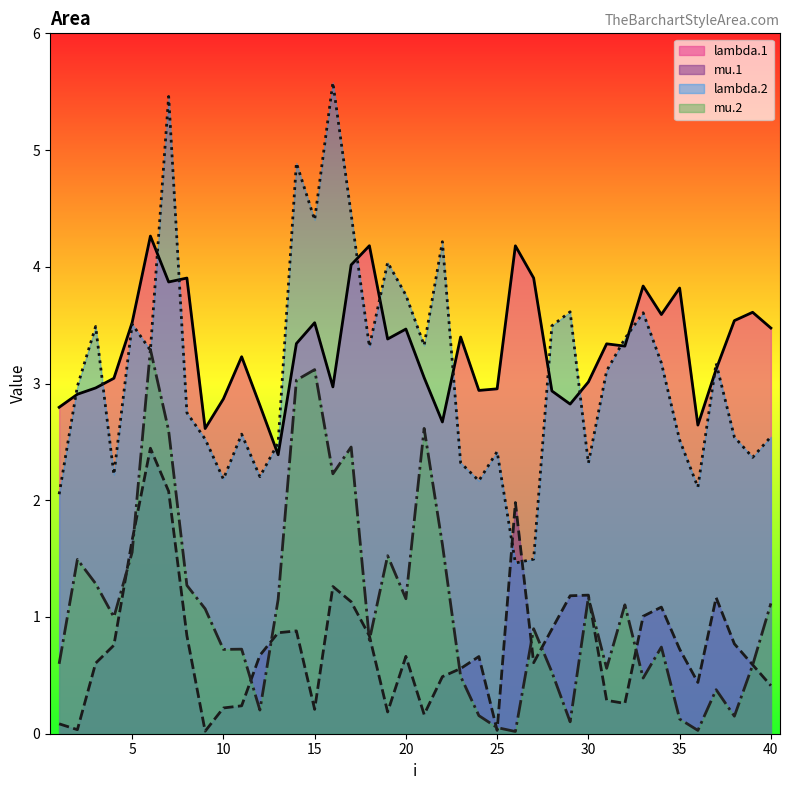

How many distinct data groups are displayed?

4